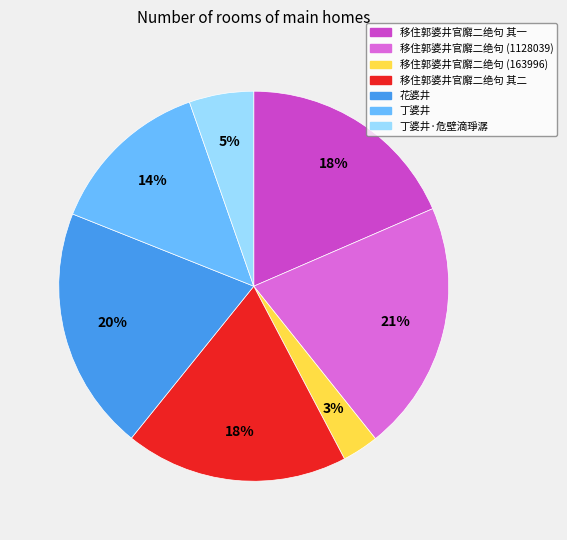

To the nearest percent, what is the average slice percentage?

14%